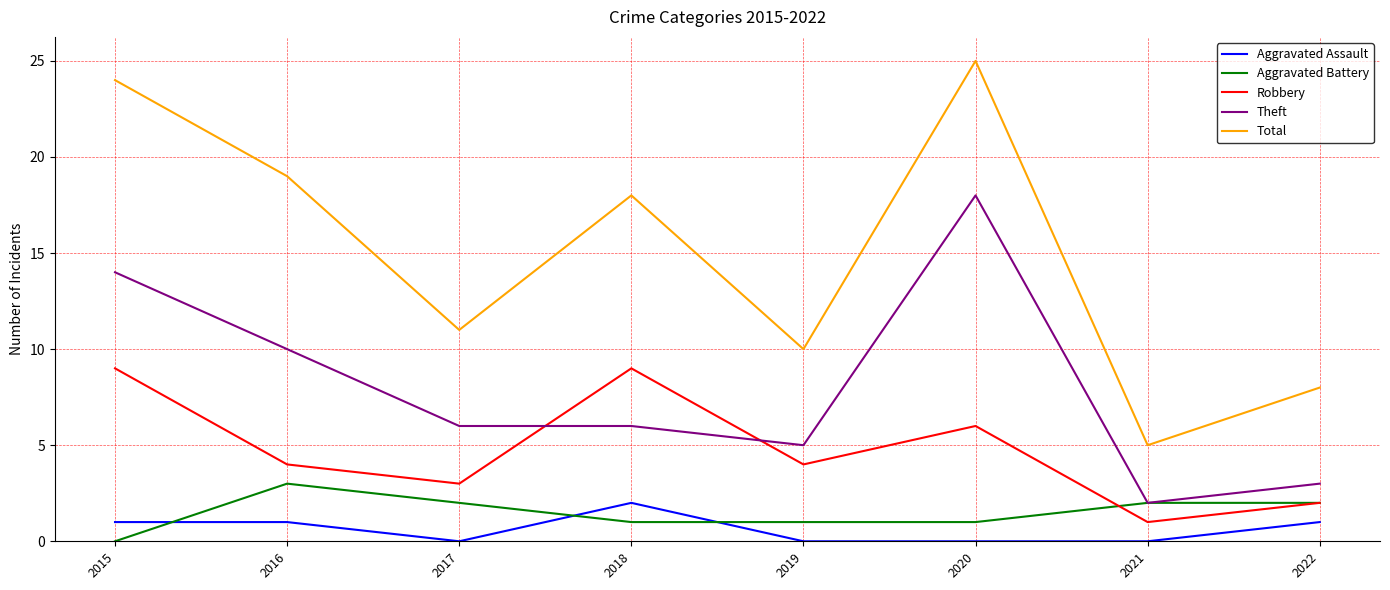

Reading left to right, transcribe all the data shown in this chart.

Aggravated Assault: 2015=1	2016=1	2017=0	2018=2	2019=0	2020=0	2021=0	2022=1
Aggravated Battery: 2015=0	2016=3	2017=2	2018=1	2019=1	2020=1	2021=2	2022=2
Robbery: 2015=9	2016=4	2017=3	2018=9	2019=4	2020=6	2021=1	2022=2
Theft: 2015=14	2016=10	2017=6	2018=6	2019=5	2020=18	2021=2	2022=3
Total: 2015=24	2016=19	2017=11	2018=18	2019=10	2020=25	2021=5	2022=8